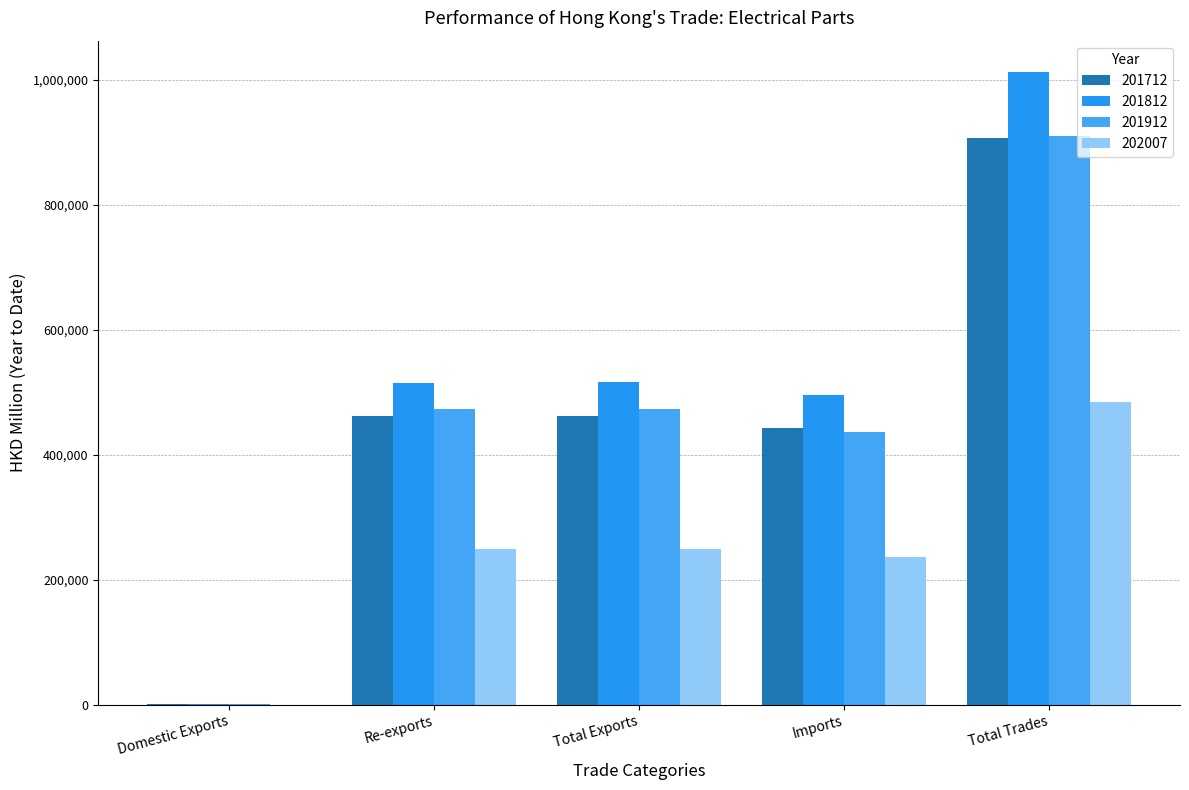

What is the label of the 2nd bar from the right?

Imports